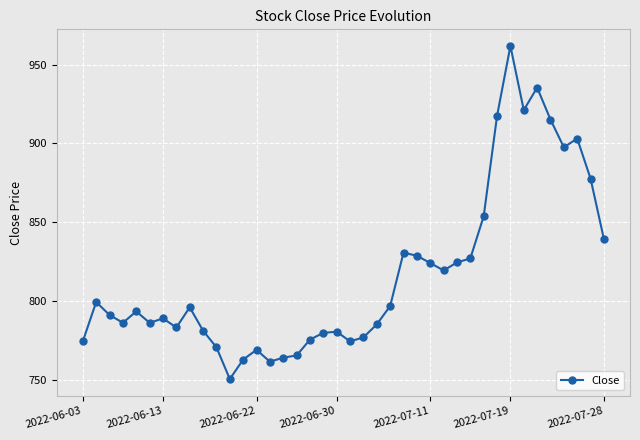

What is the maximum value shown in the chart?

961.8